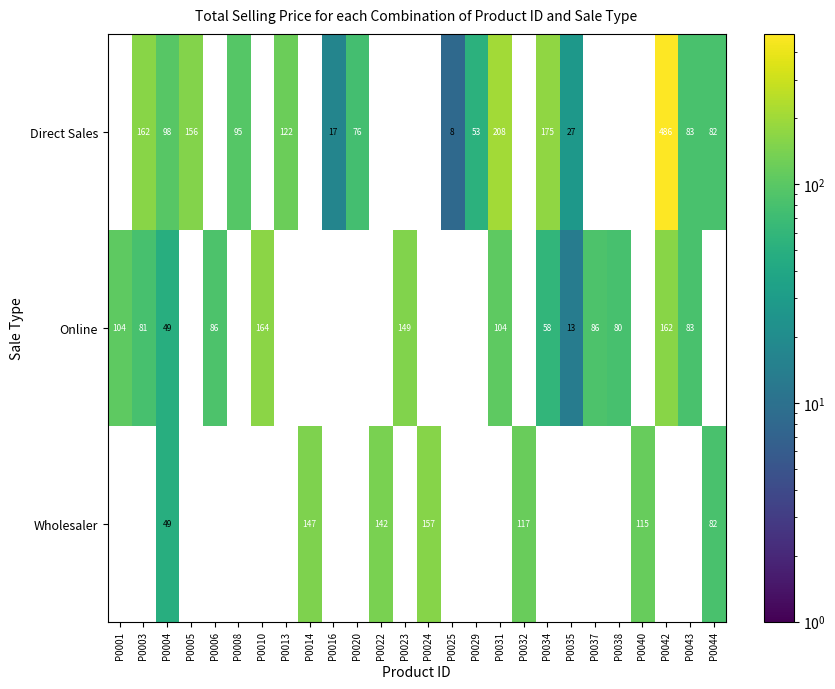

The Wholesaler series shows 115 at P0040. True or false?

True